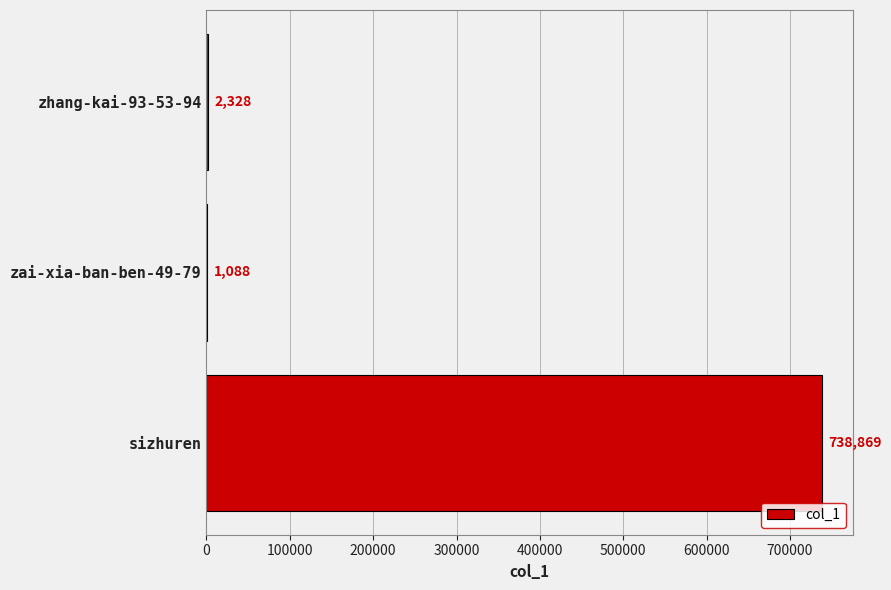

Are the bars horizontal?

Yes